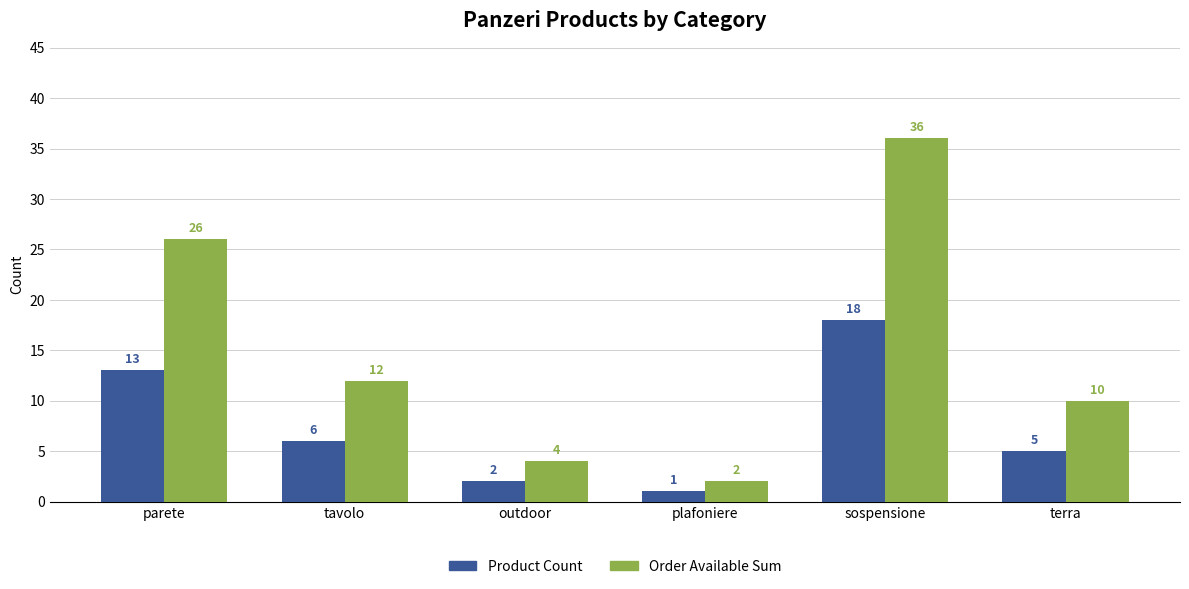

What is the sum of the Order Available Sum values at parete and sospensione?

62